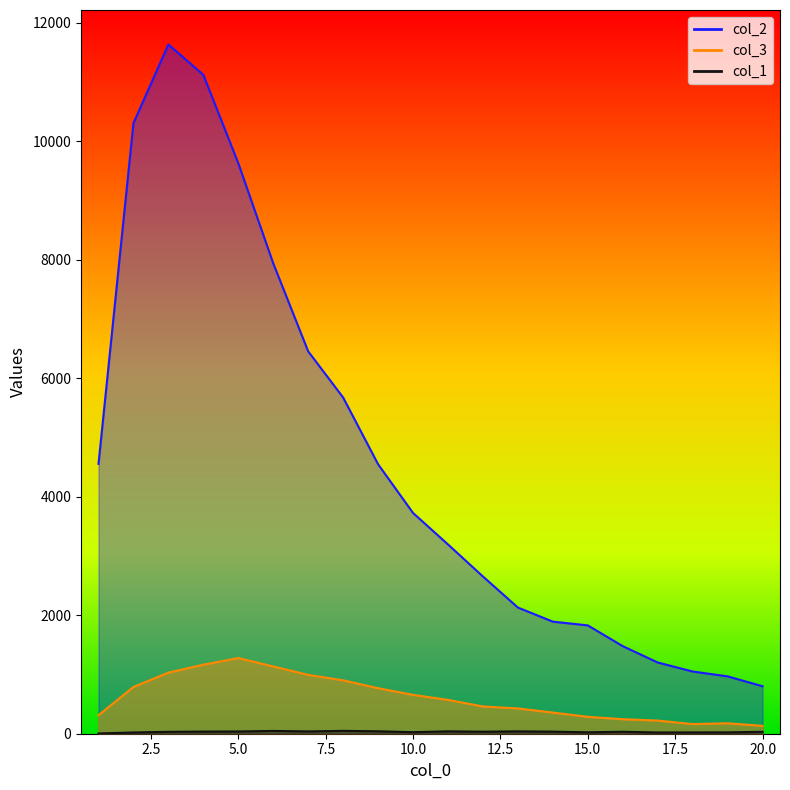

What is the minimum value for col_2?

801